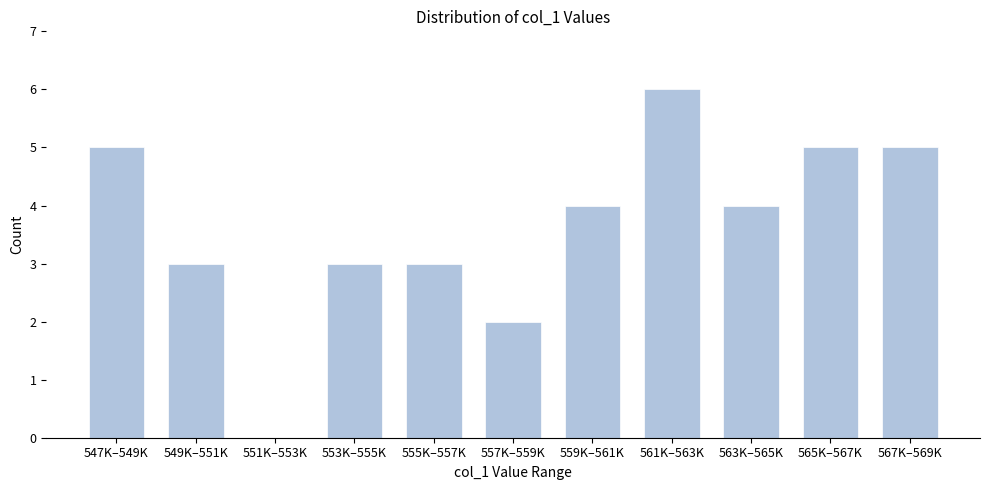

Reading left to right, what are all the values shown in this chart?

547K–549K=5	549K–551K=3	551K–553K=0	553K–555K=3	555K–557K=3	557K–559K=2	559K–561K=4	561K–563K=6	563K–565K=4	565K–567K=5	567K–569K=5